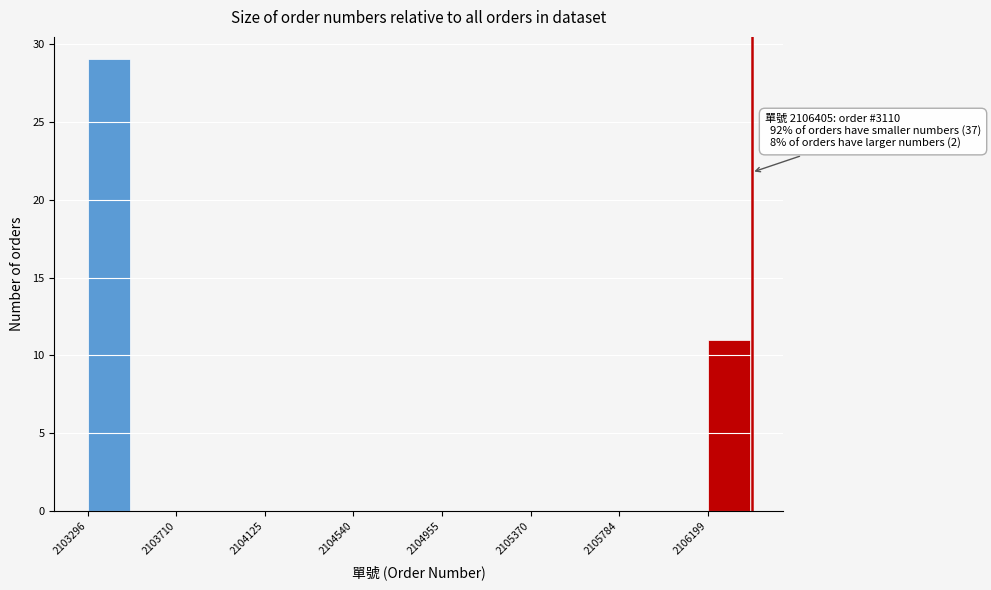

Over which range of the x-axis is the bar tallest?

2103300 to 2103500